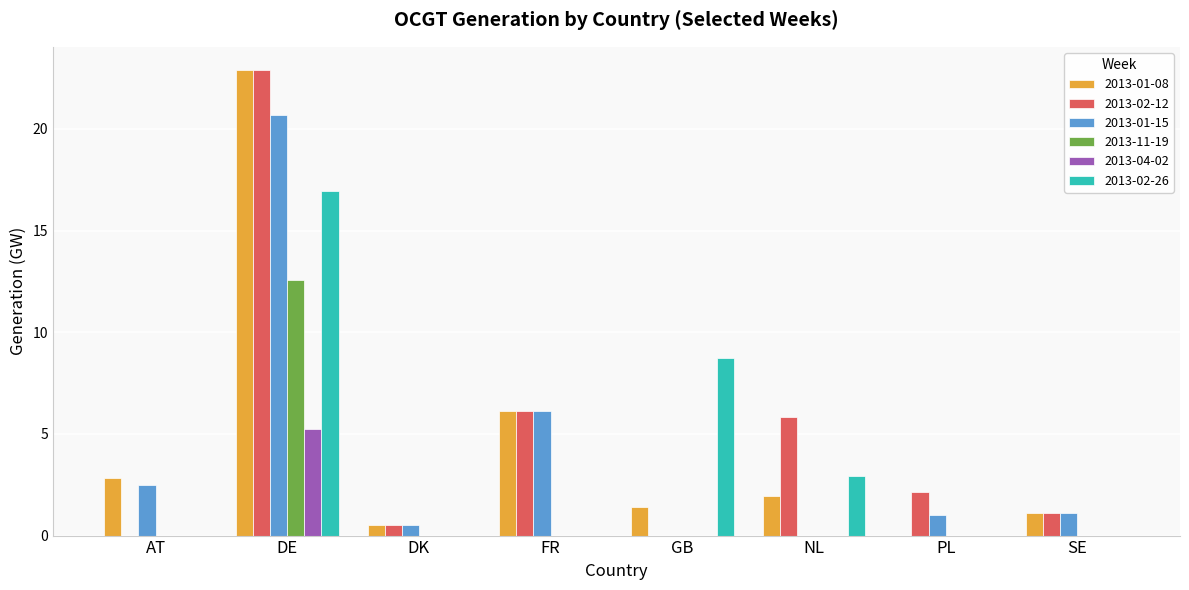

Between DE and NL, which series saw the biggest shift?

2013-01-08